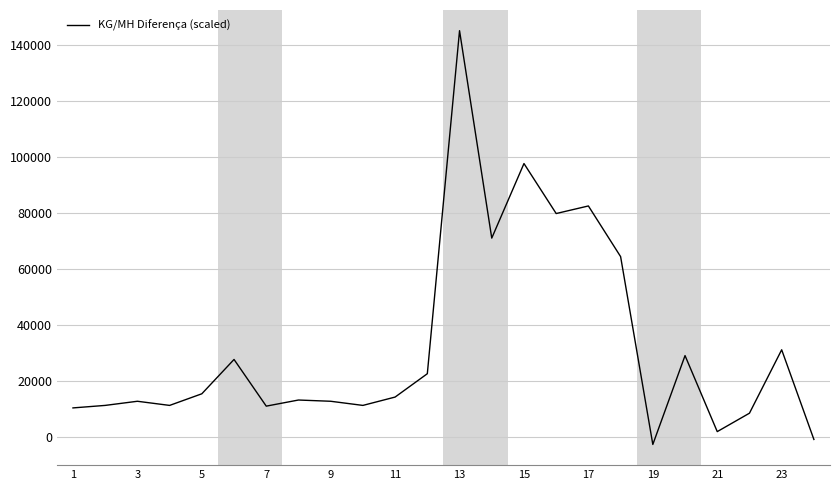

What is the difference between the maximum and minimum values?

147826.1